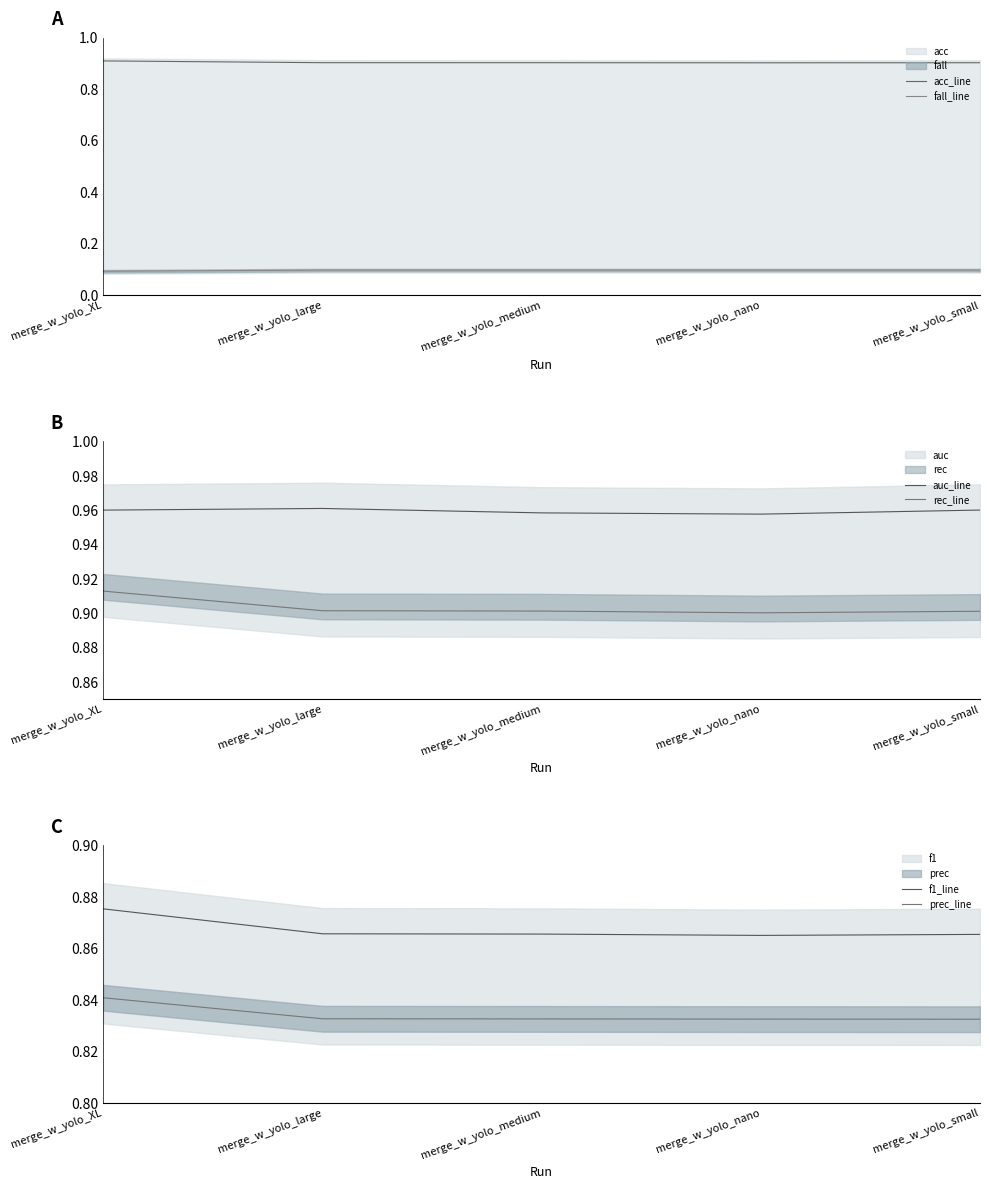

Where is the first local minimum for f1_line?

merge_w_yolo_nano